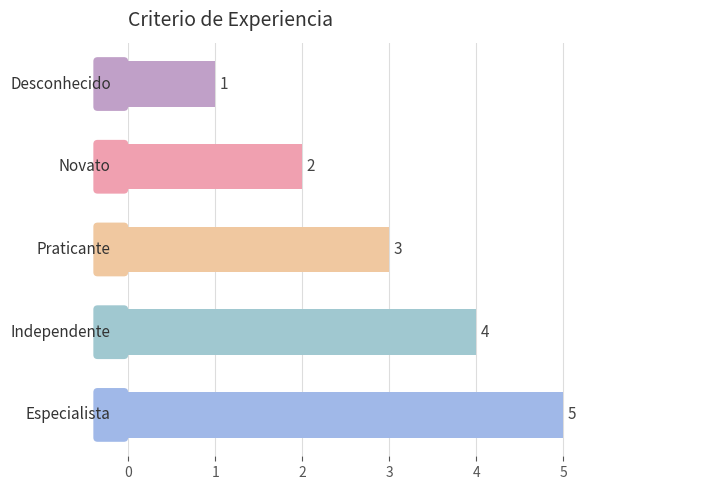

Count the values in the range 2 to 4.

3